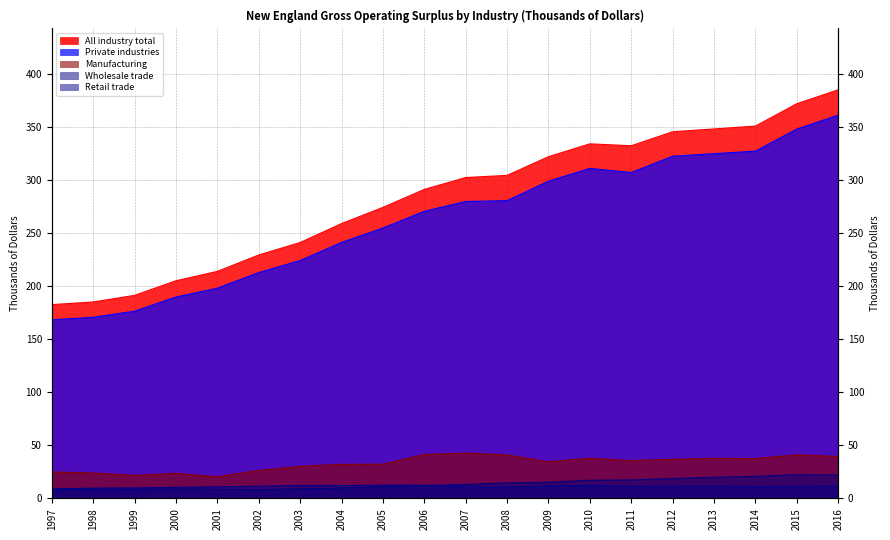

At how many categories does at least one series exceed 16?

20